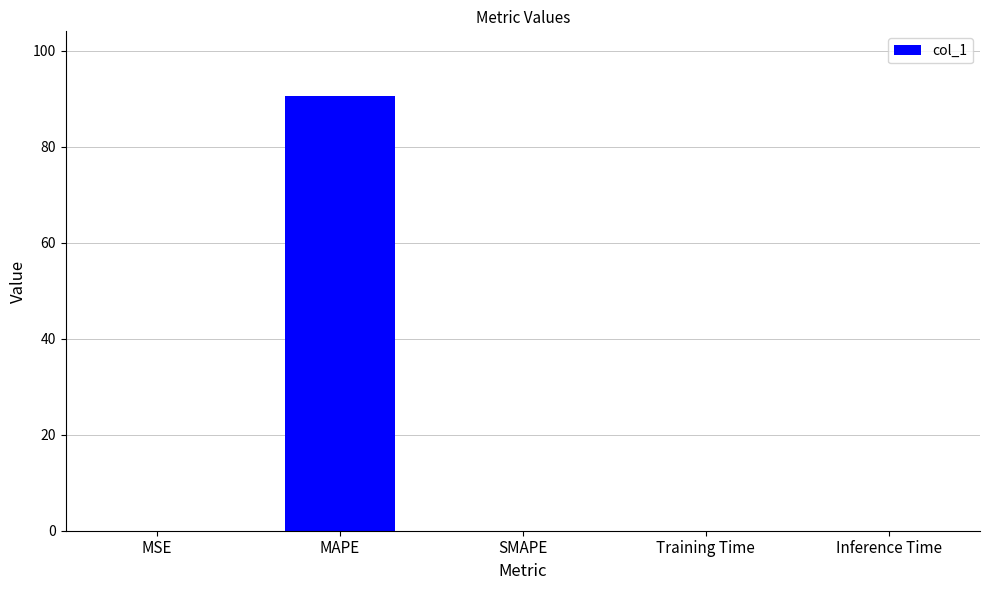

Is it true that the value at Training Time is 0.0?

True